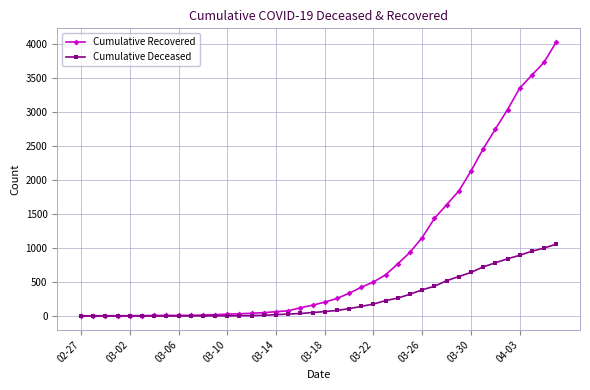

List the series in order of their peak value, lowest first.

Cumulative Deceased, Cumulative Recovered